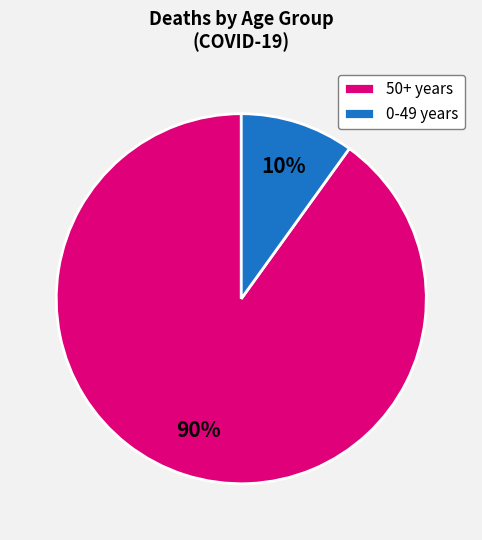

What percentage is the 0-49 years slice, to the nearest percent?

10%